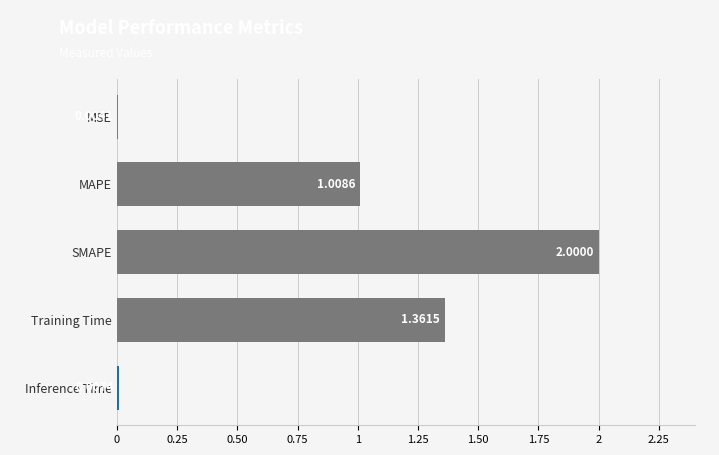

What is the sum of all values?

4.4